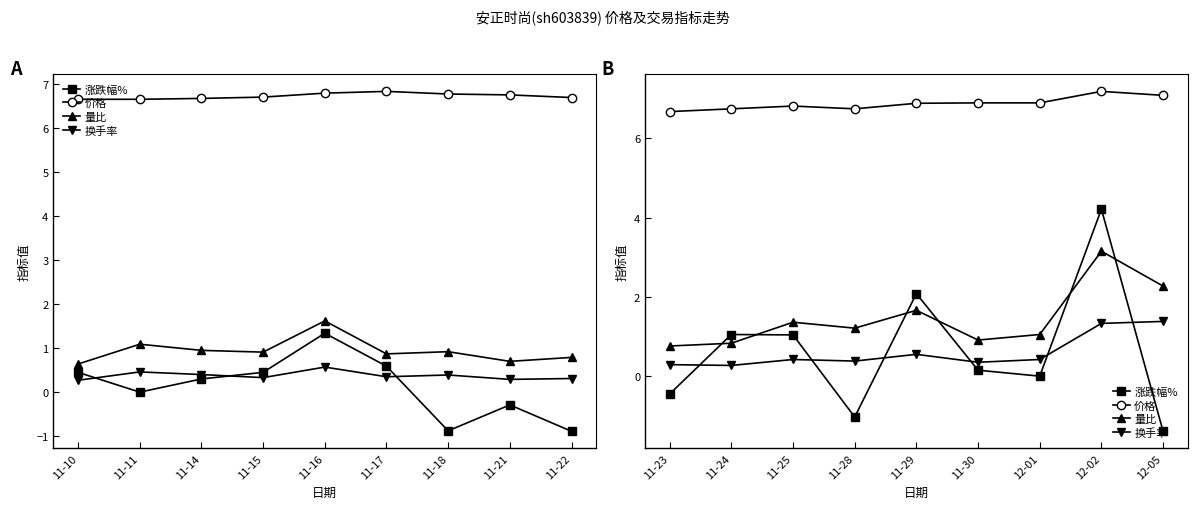

Which category has the lowest value in the 量比 series?

11-23